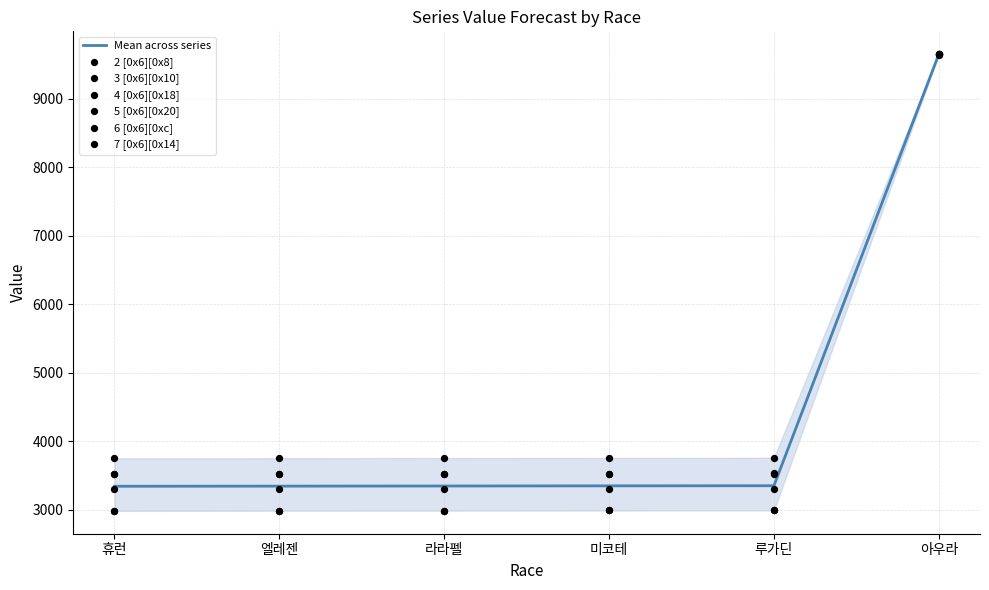

Which series reaches the maximum Y coordinate?

7 [0x6][0x14]